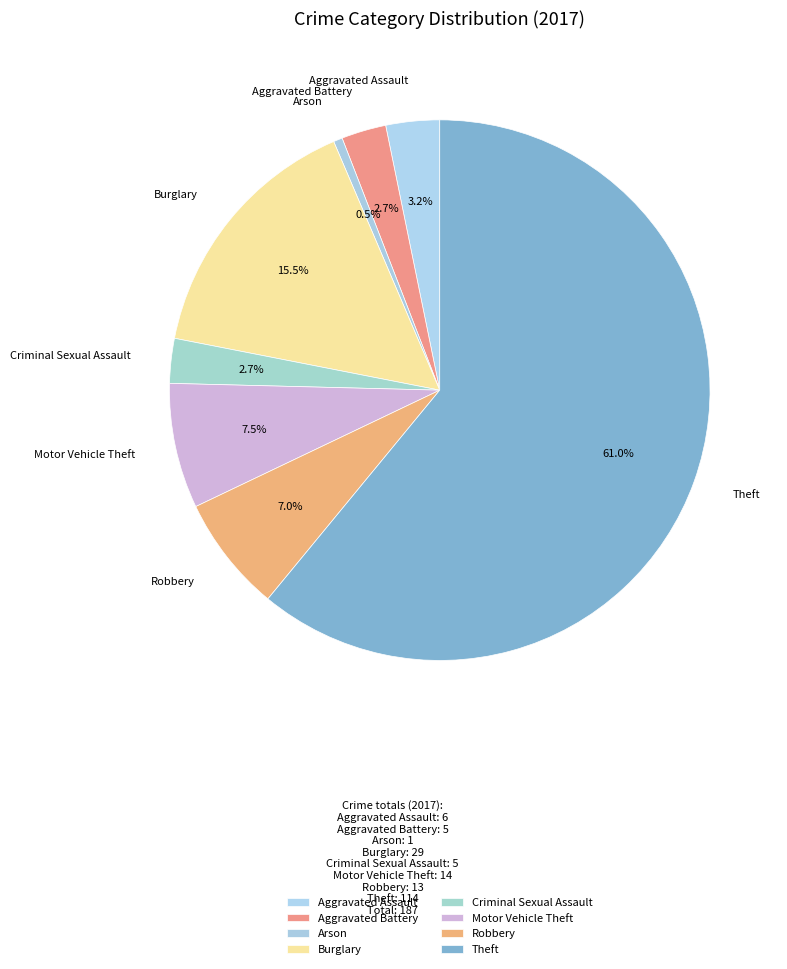

Which category has the biggest portion of the pie?

Theft